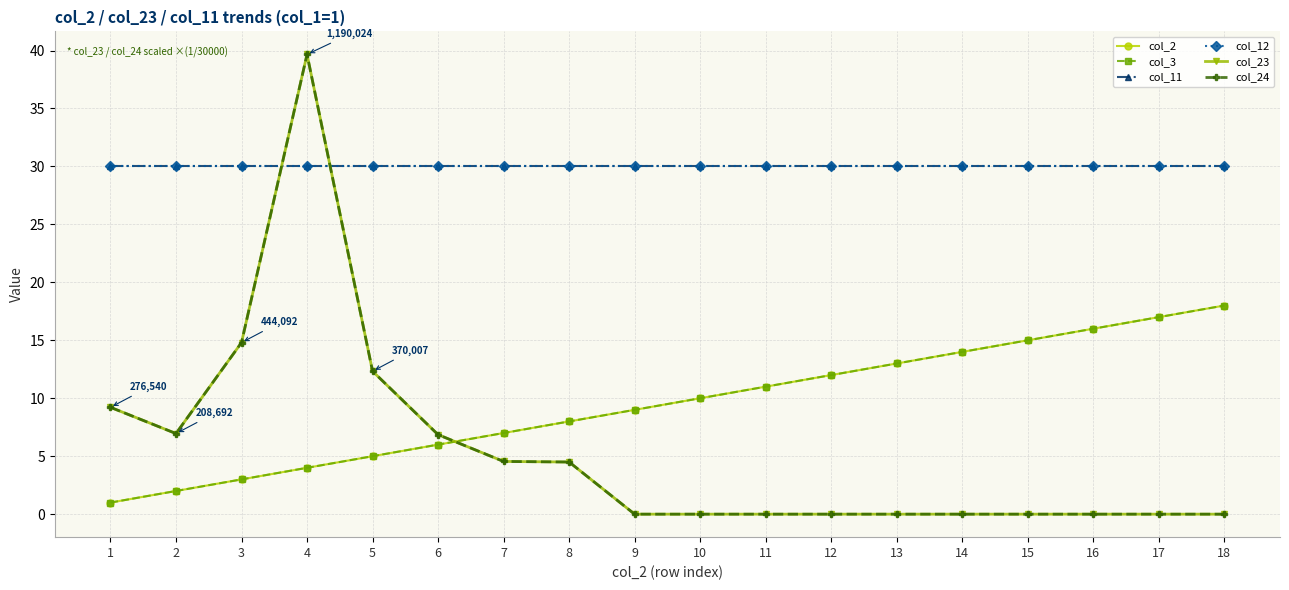

True or false: col_11 and col_3 intersect in this chart.

False